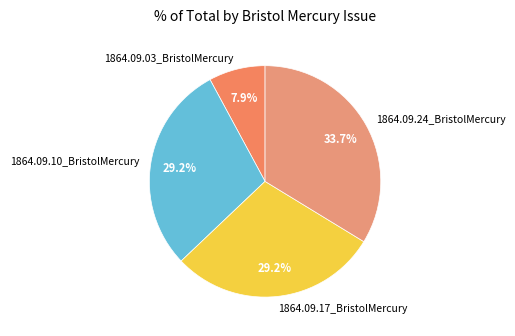

Count the number of slices in the pie.

4